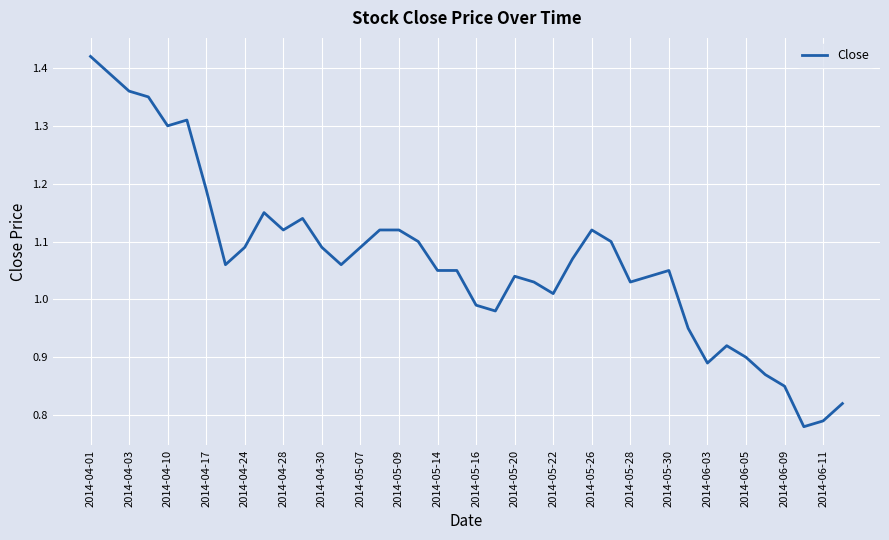

What is the difference between the maximum and minimum values?

0.6